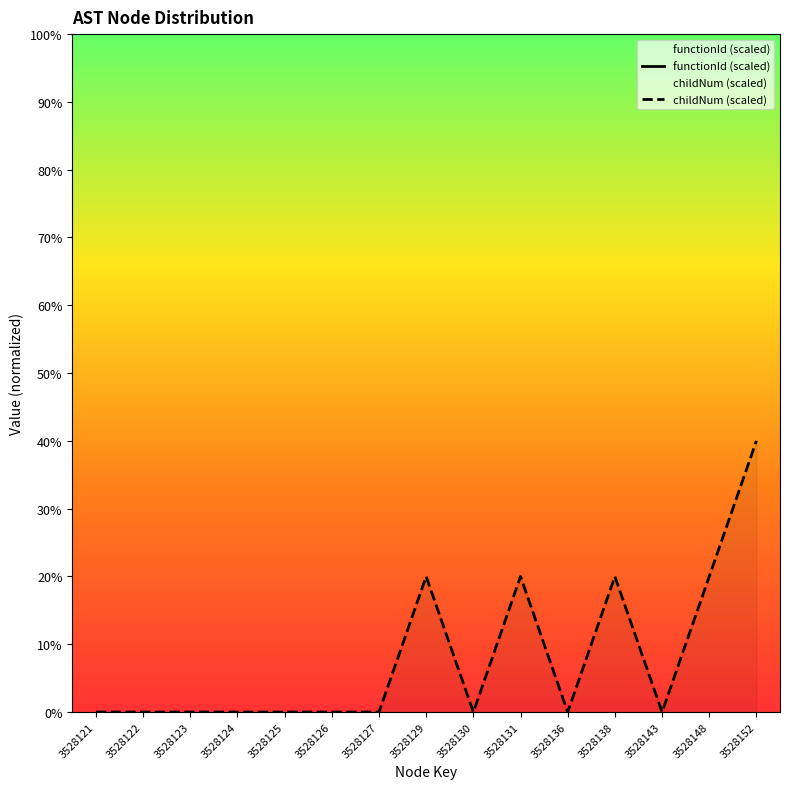

The value of functionId (scaled) at 3528125 is nan. True or false?

False